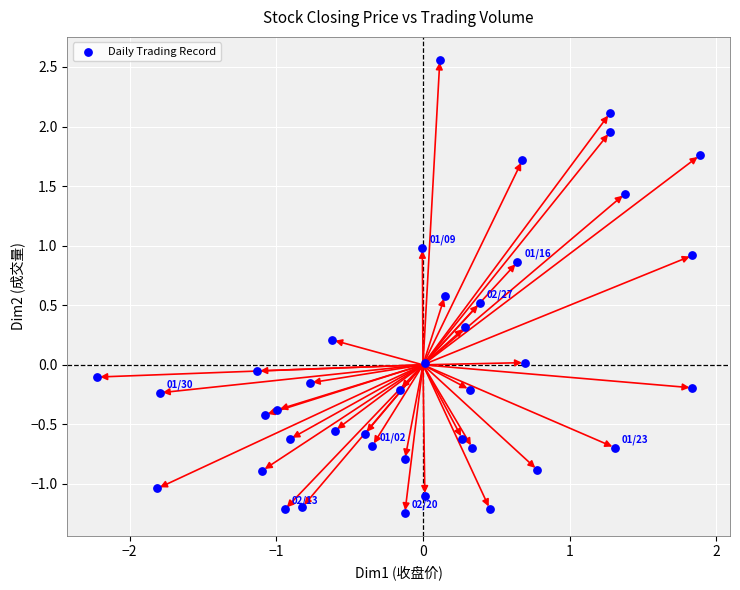

What is the range of X values (max minus min)?

4.1